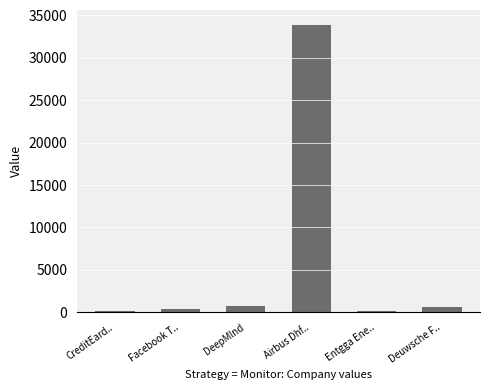

The chart shows a value of 33922.0 at Airbus Dhf... True or false?

True